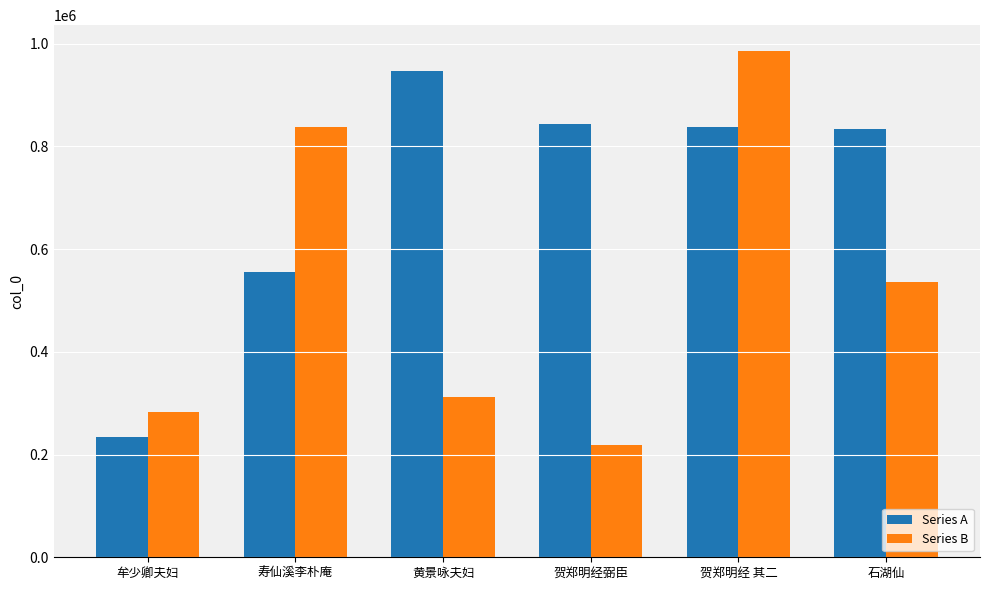

Does the chart contain any negative values?

No